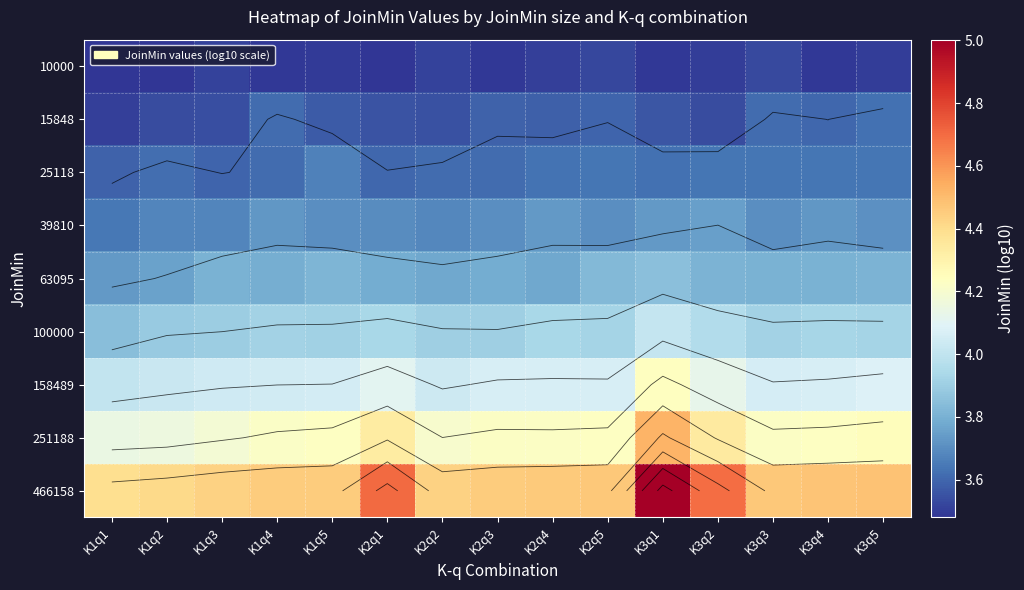

Read the 10000 value at K1q4.

3.5